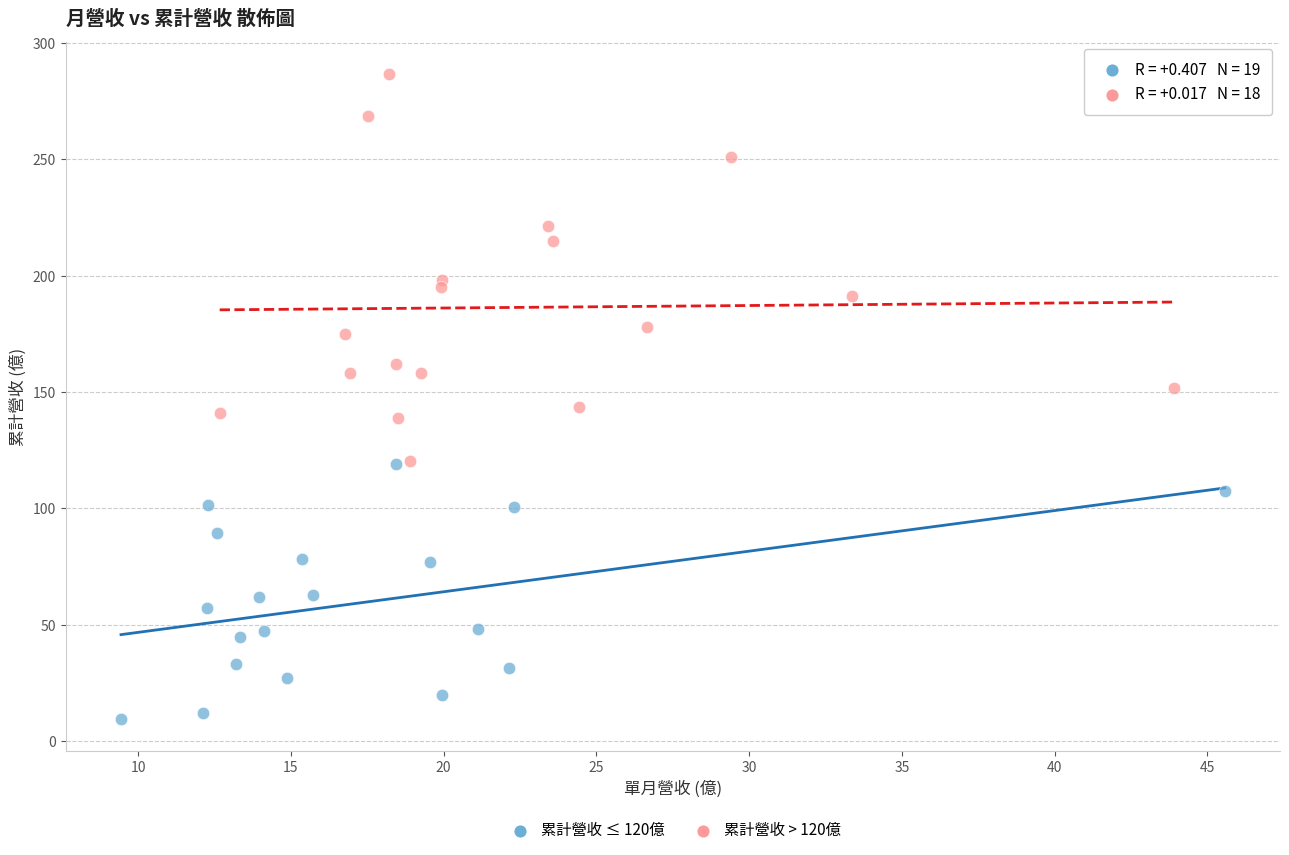

Which series reaches the maximum Y coordinate?

累計營收 > 120億